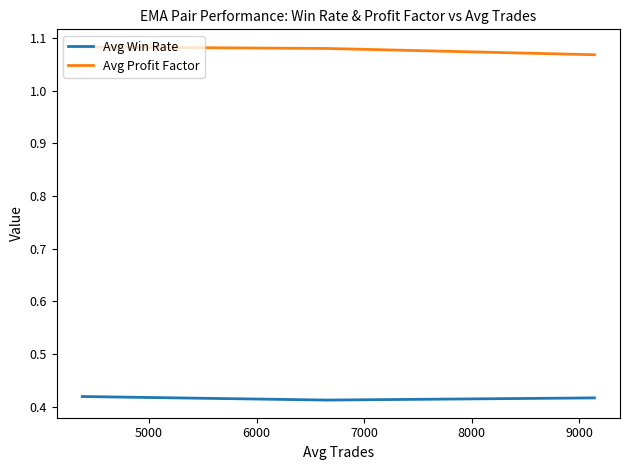

At how many categories does at least one series exceed 0?

3